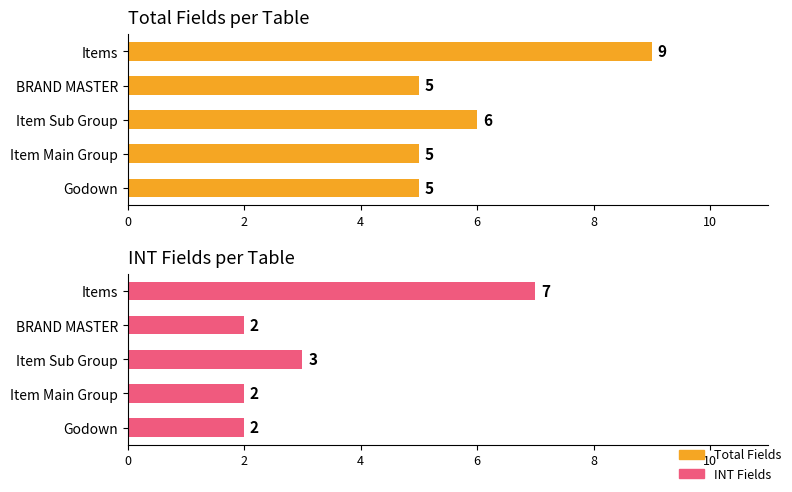

What is the value of the INT Fields bar at the 3rd from the left?

3